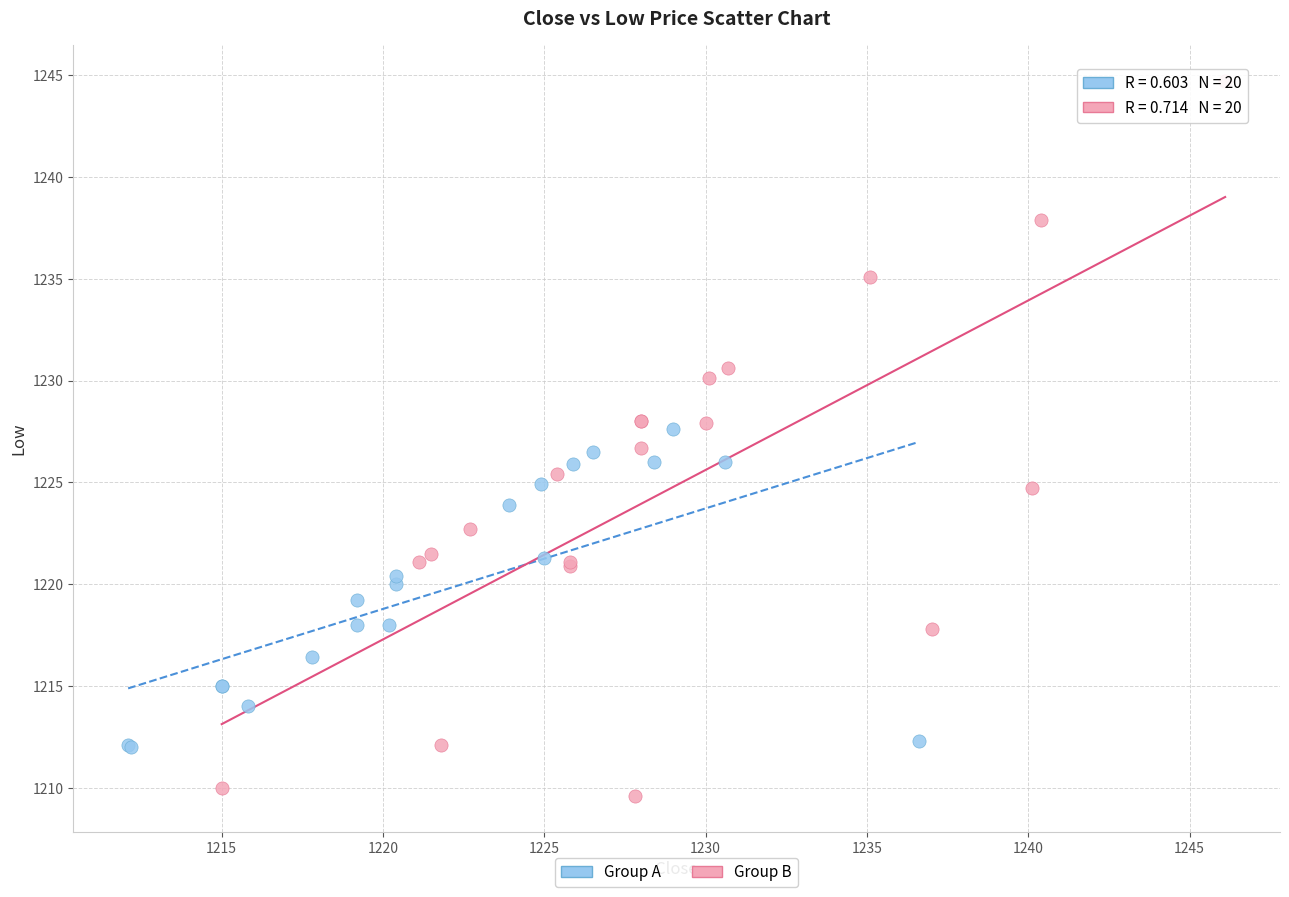

Which series has the widest spread of Y values?

Group B